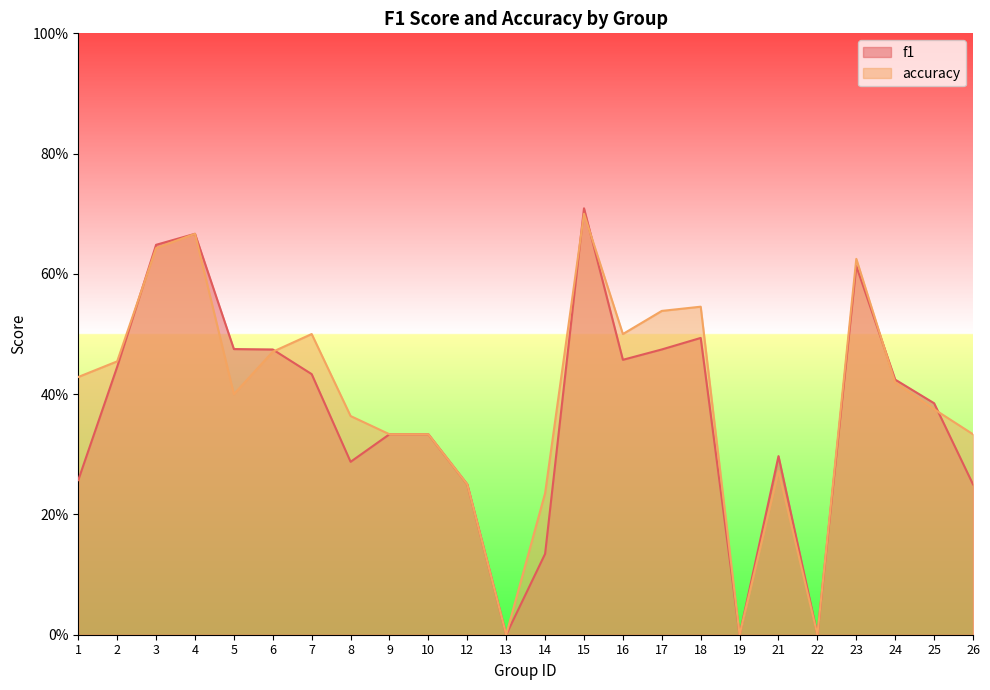

In f1, how many points are lower than both neighbors (excluding endpoints)?

5